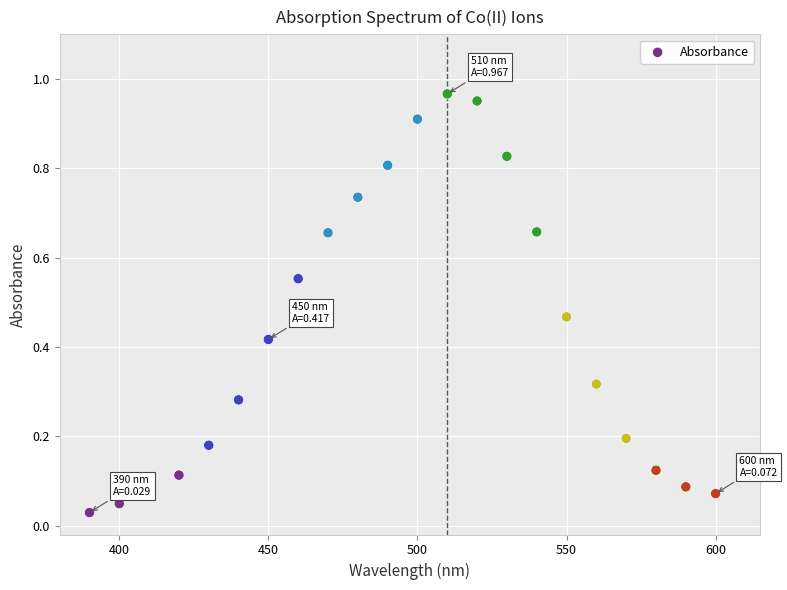

What is the range of X values (max minus min)?

210.0